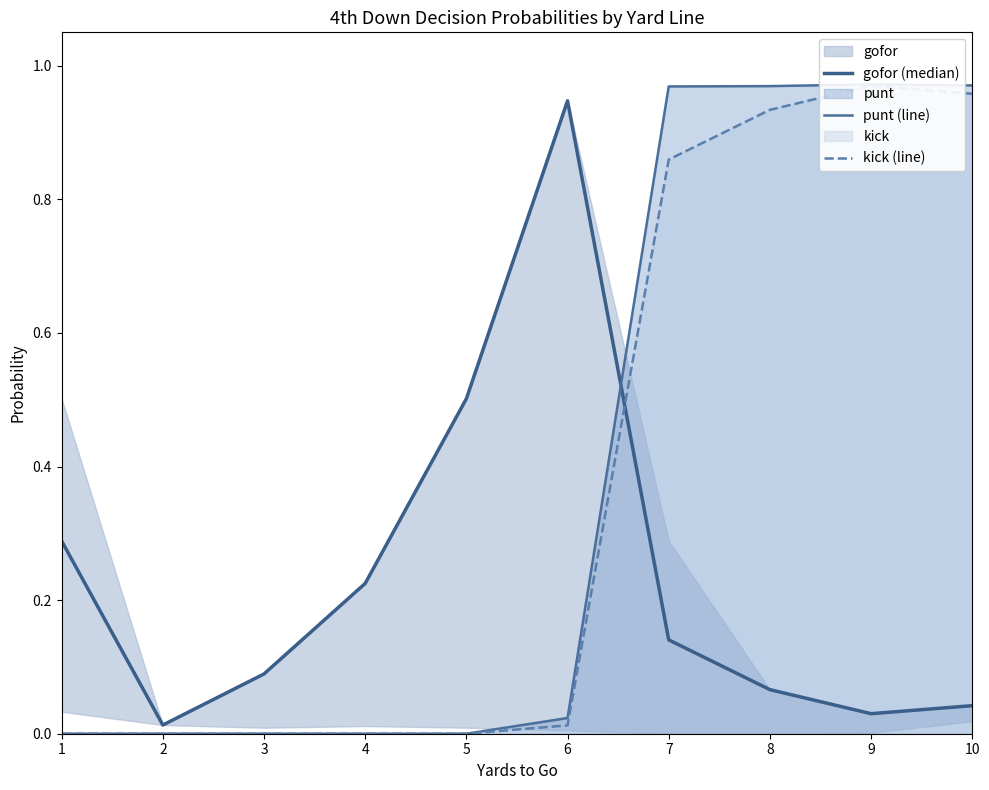

How many data points does each series have?

10